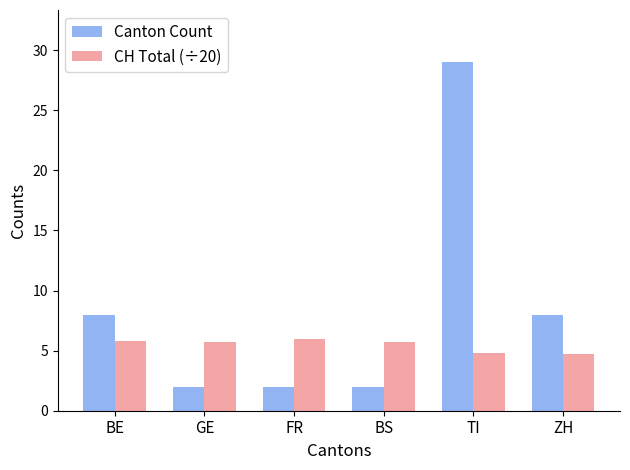

Rank the series by their maximum value, from lowest to highest.

CH Total (÷20), Canton Count